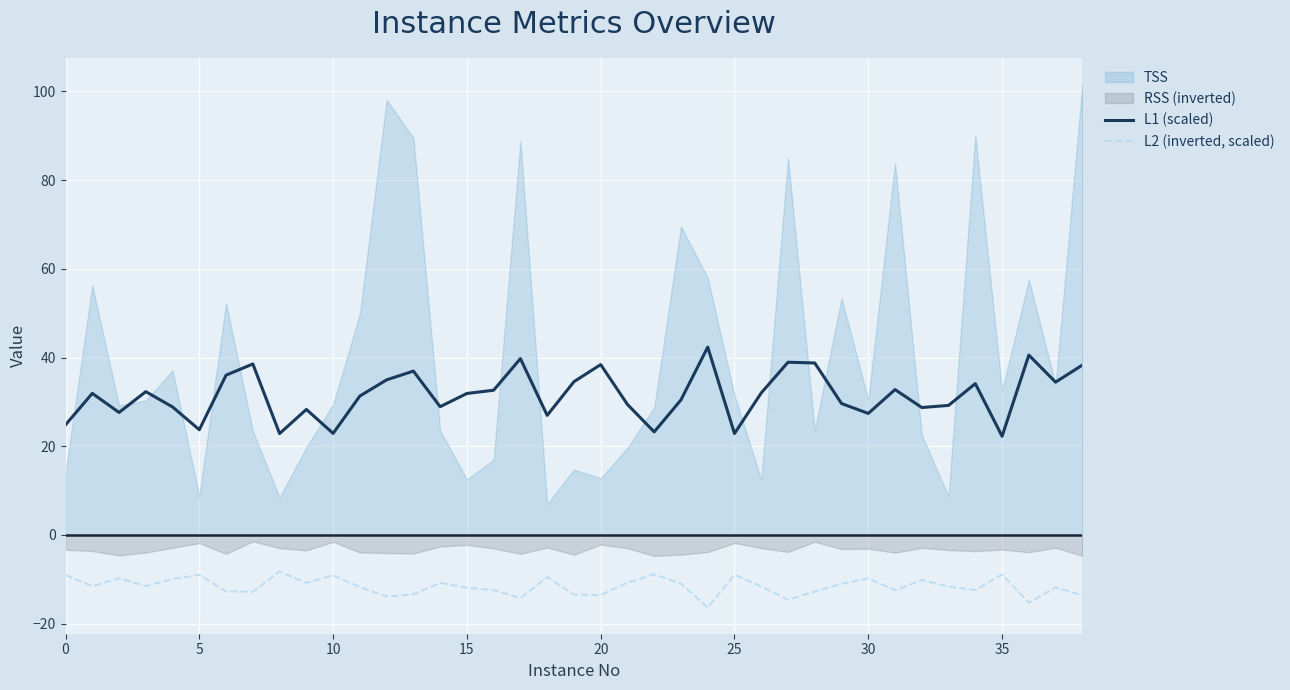

Is it true that L1 (scaled) equals 4.8 at 35?

False